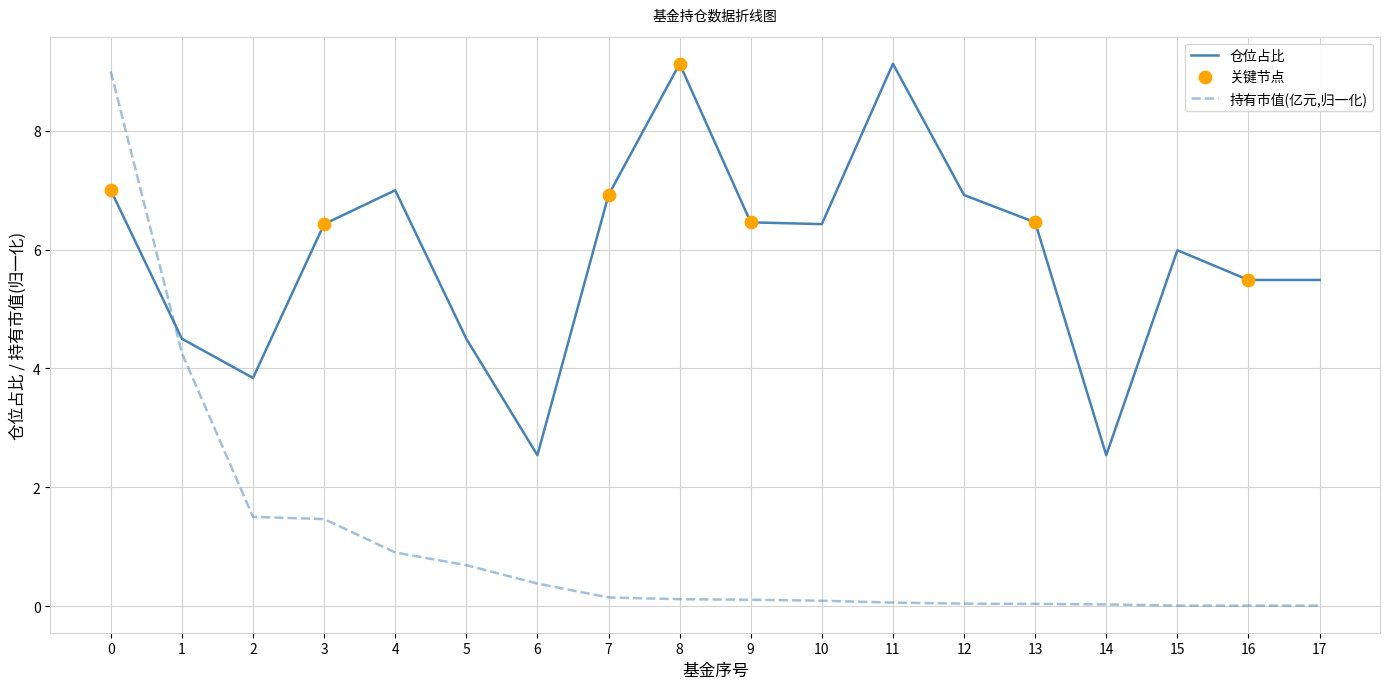

Which series has the largest range (max minus min)?

持有市值(亿元,归一化)